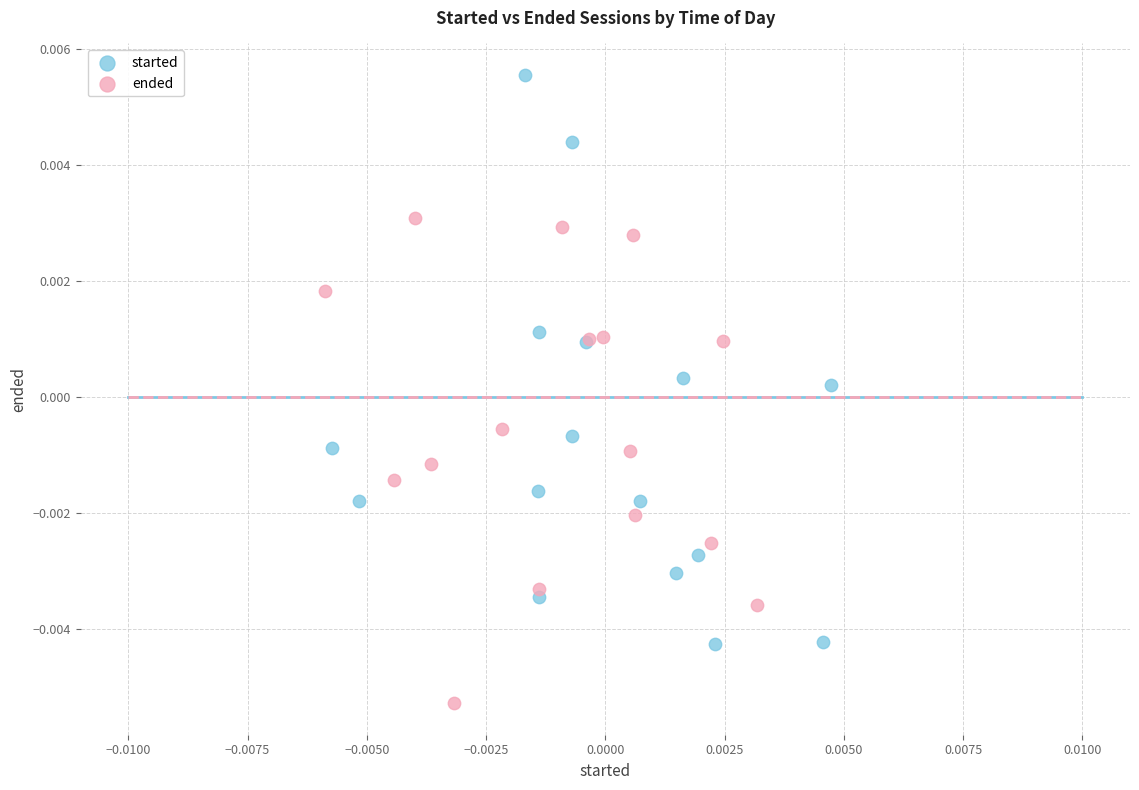

Which series reaches the minimum Y coordinate?

ended